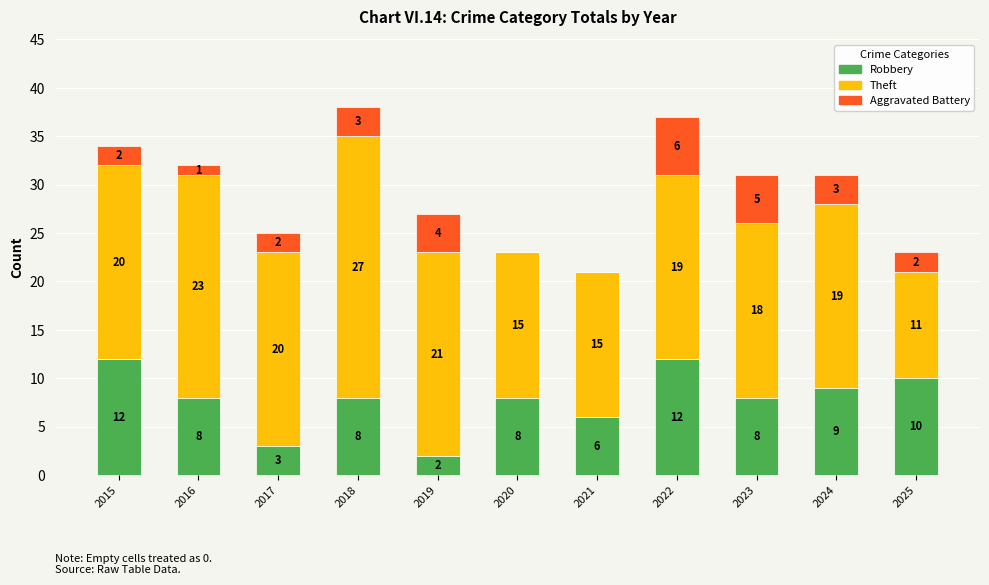

Where does the Robbery series first go above 8?

2015